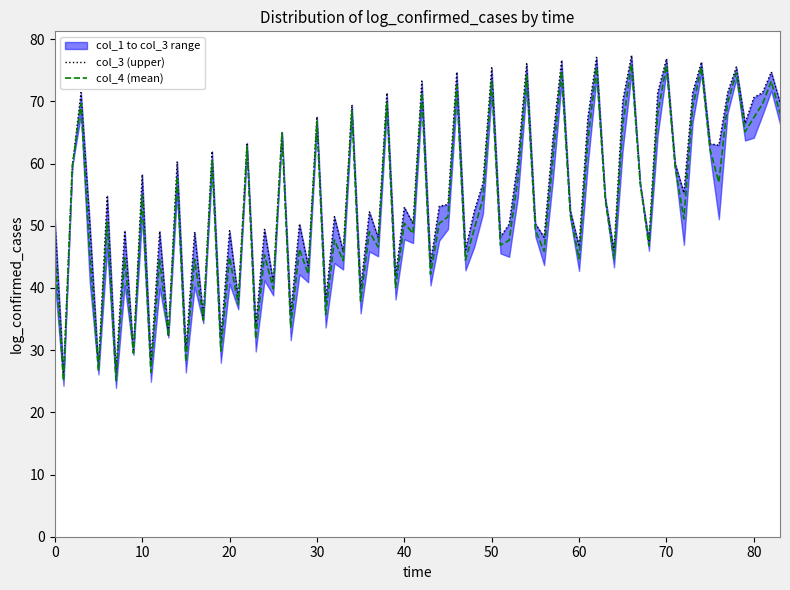

How many col_1 values are between 24 and 25?

1